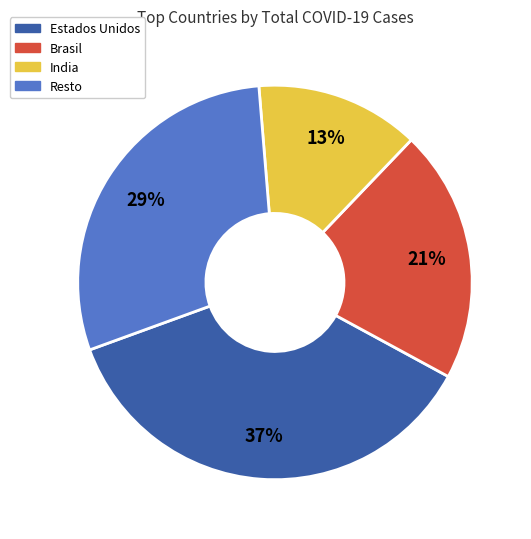

The Brasil slice represents 7% of the pie. True or false?

False